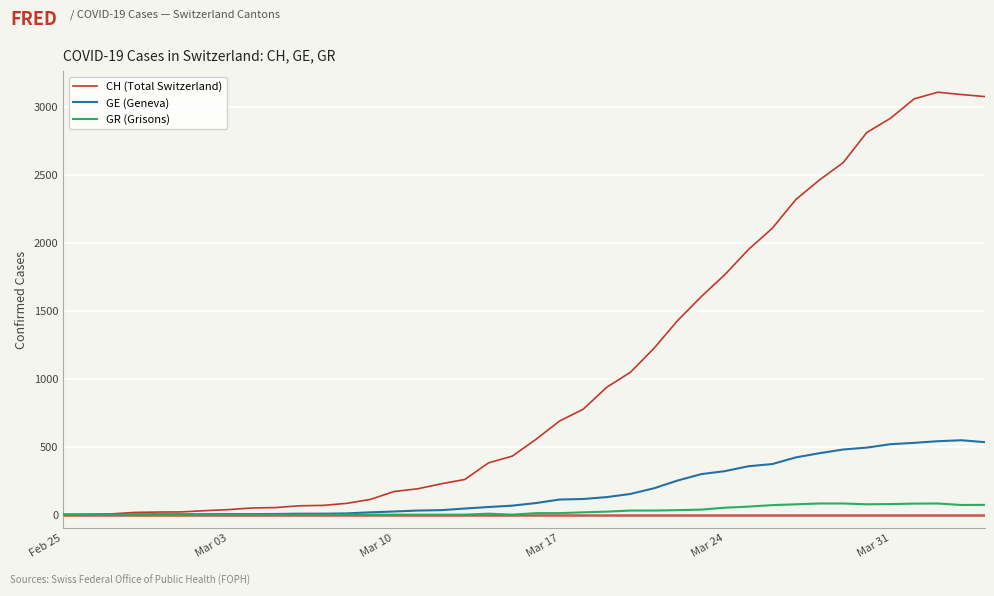

What is the greatest value displayed?

3107